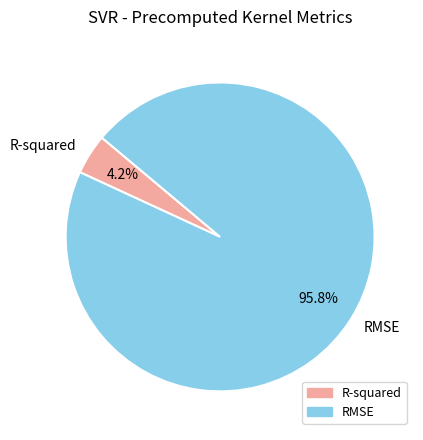

True or false: RMSE accounts for 82% of the total.

False